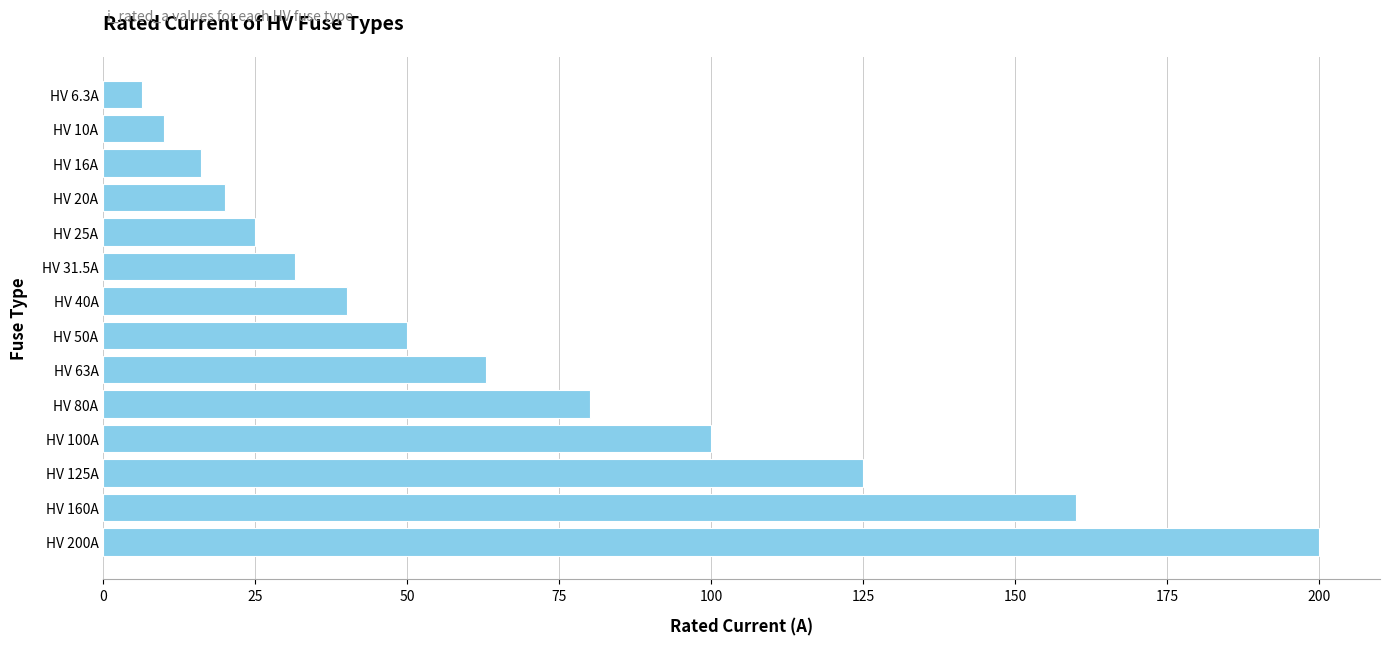

What is the change in value from HV 80A to HV 50A?

-30.0